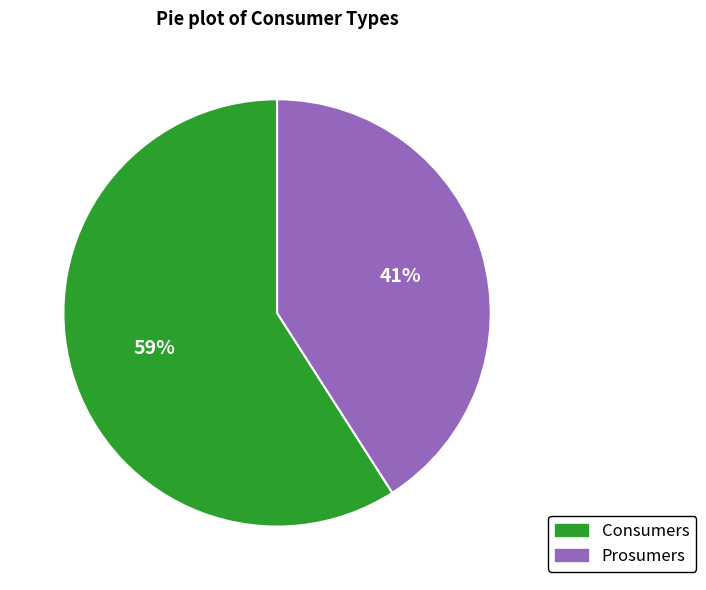

To the nearest percent, what is the combined percentage of Prosumers and Consumers?

100%